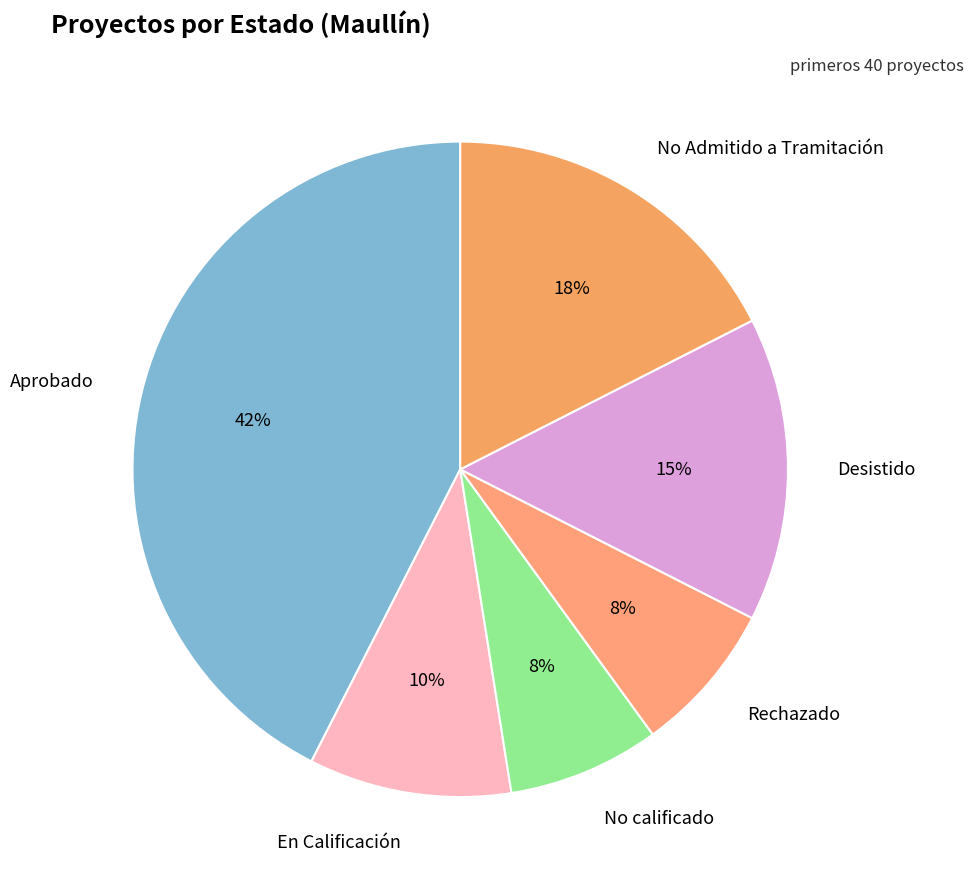

Which has a higher value, Aprobado or No calificado?

Aprobado